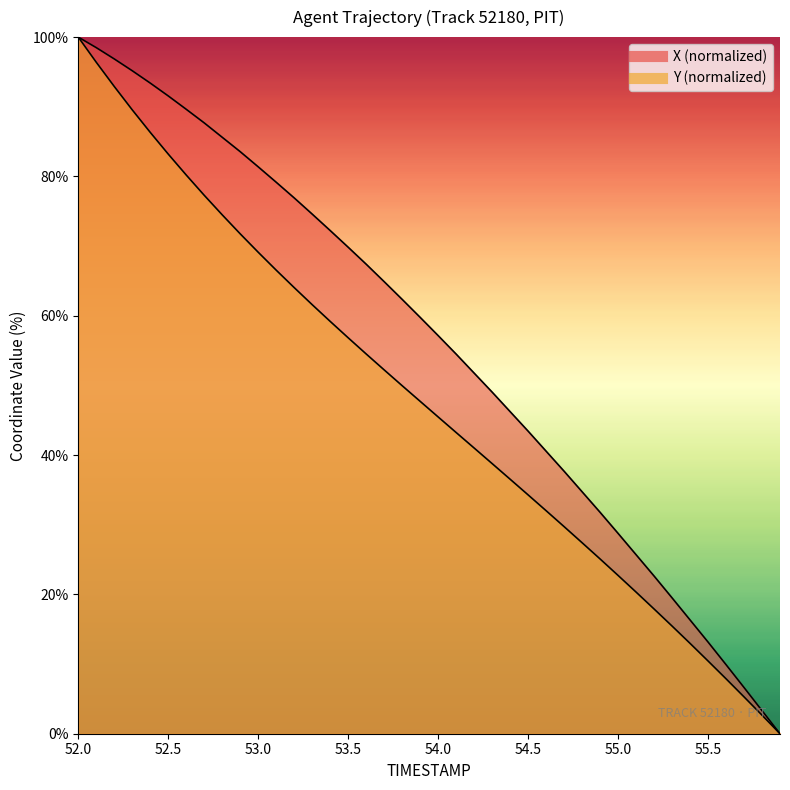

What is the average value of the X series?

55.6